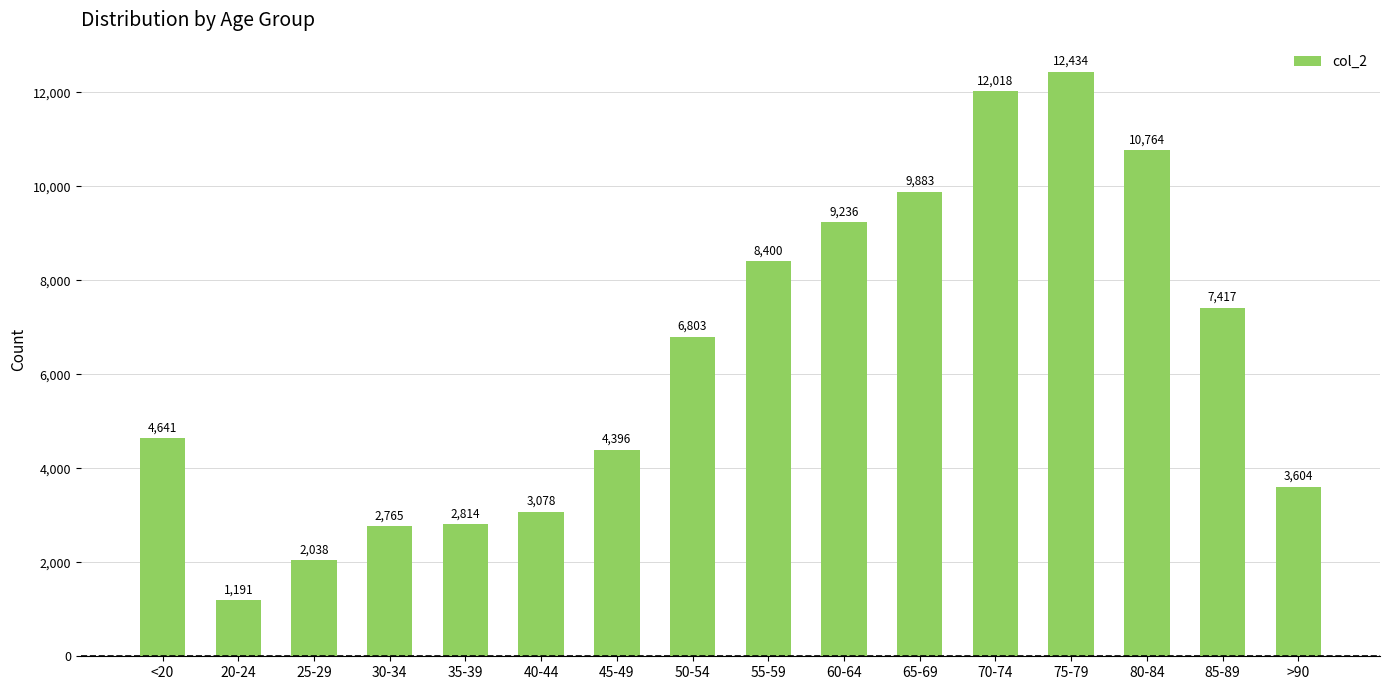

What is the label of the 10th bar from the right?

45-49